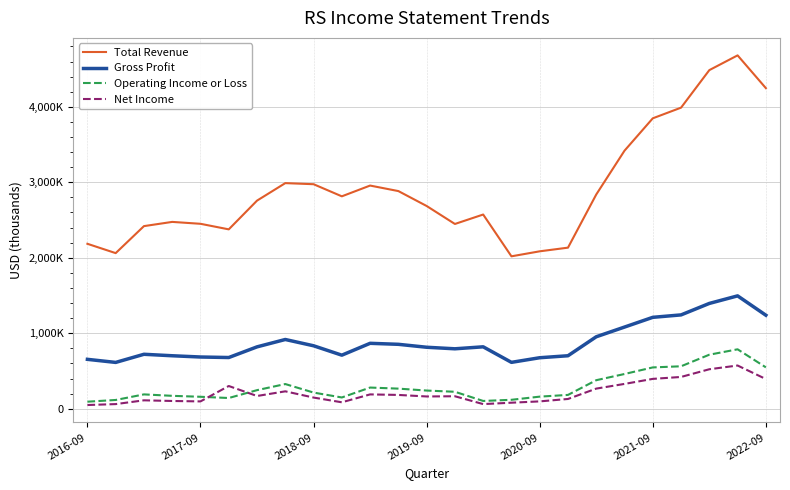

What is the value of the Operating Income or Loss point at the 3rd from the left?

190200